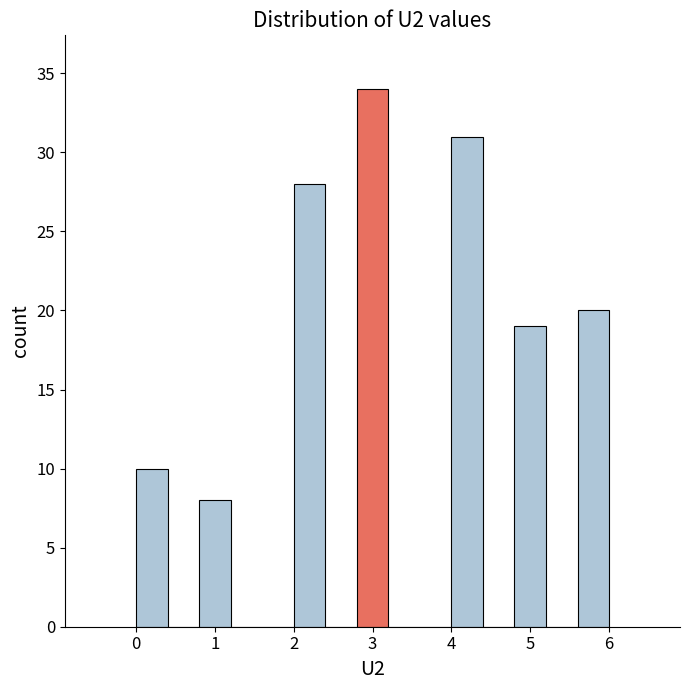

Over which range of the x-axis is the bar tallest?

2.8 to 3.2